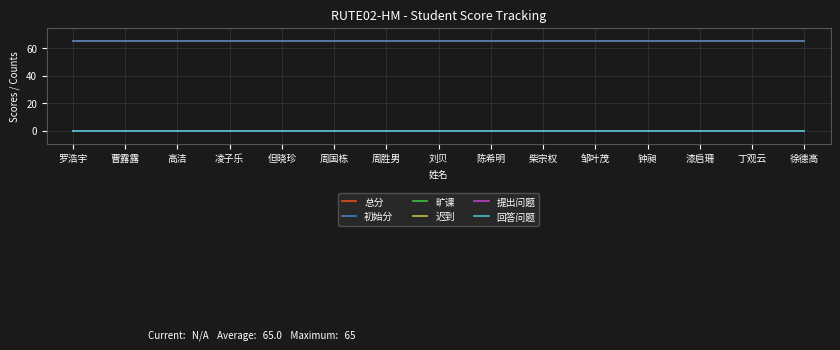

True or false: 提出问题 has a value of 0 at 漆启珊.

True